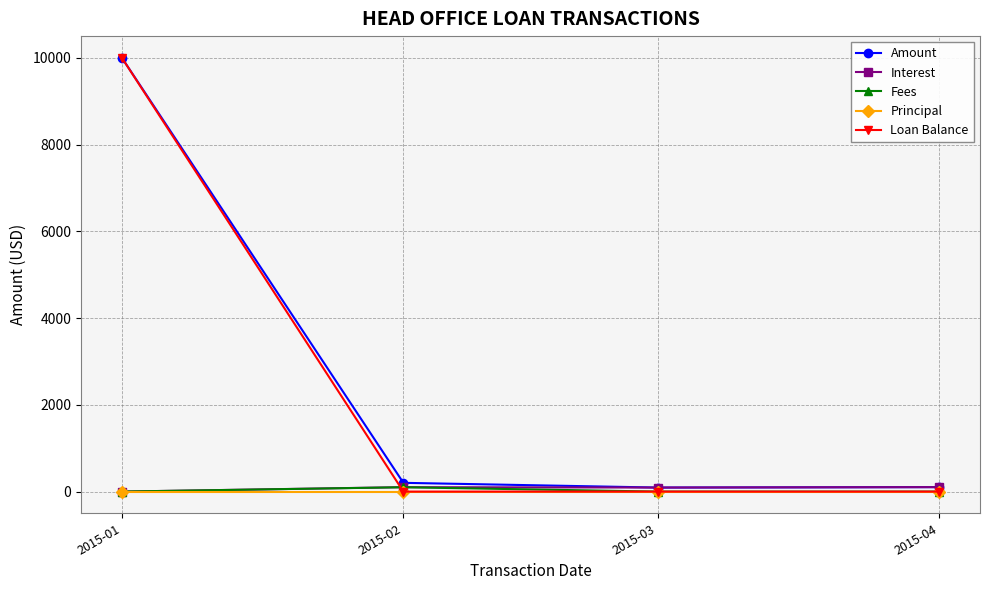

At which category is the sum across all series the highest?

2015-01